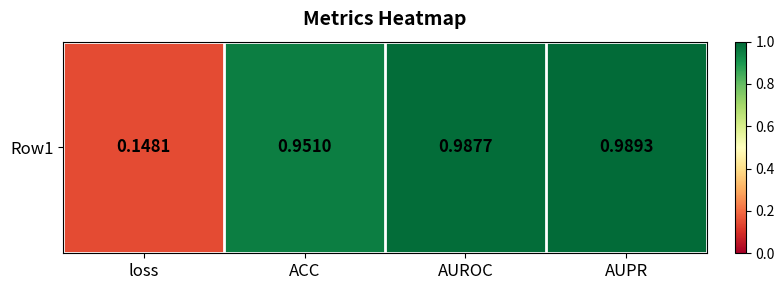

Reading left to right, what are all the values shown in this chart?

0.1	1.0	1.0	1.0